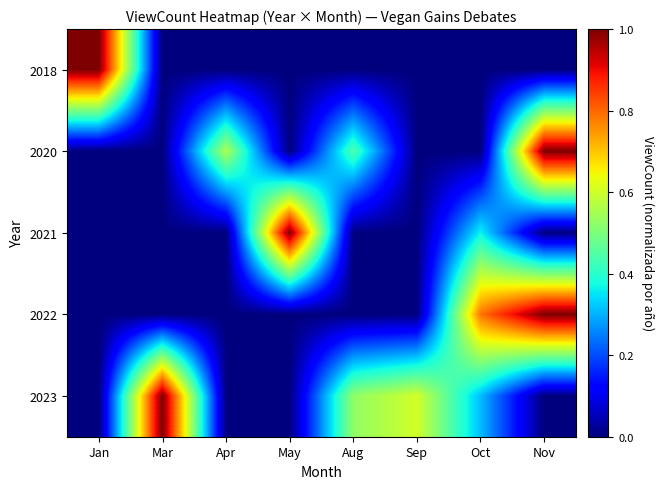

How many series are shown in this chart?

5